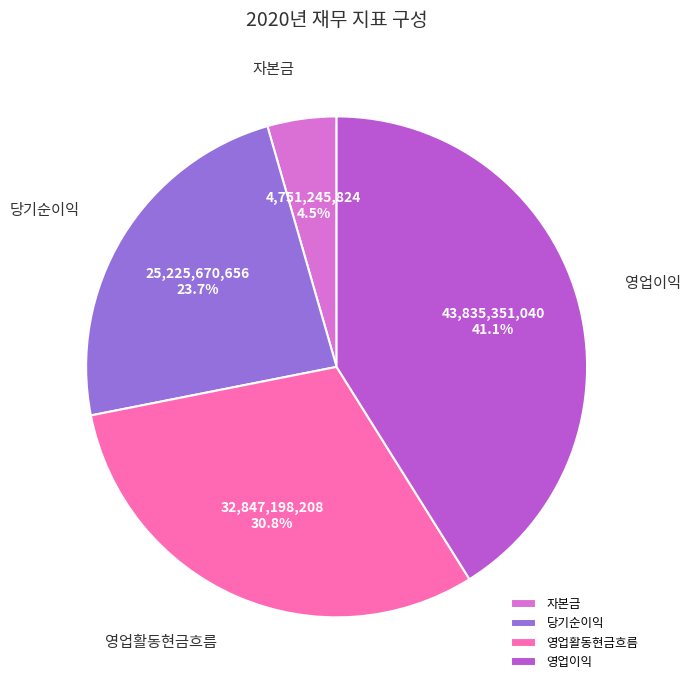

What is the largest slice in the pie chart?

영업이익